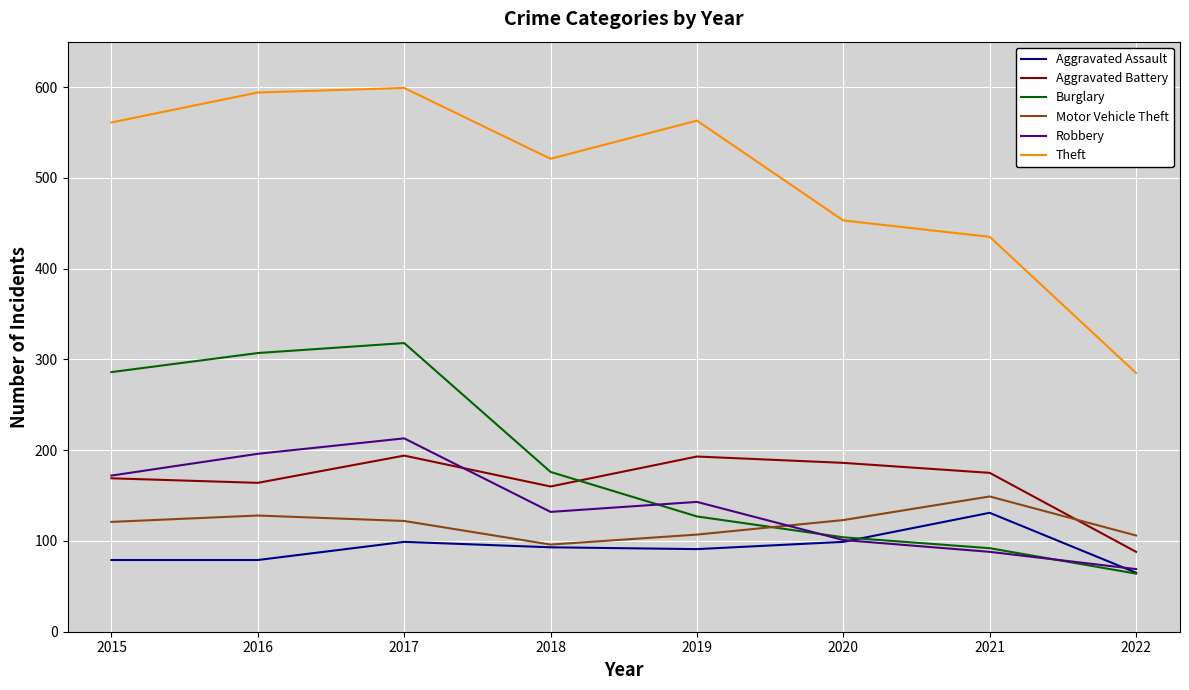

How many values in the Aggravated Battery series are below 175?

4